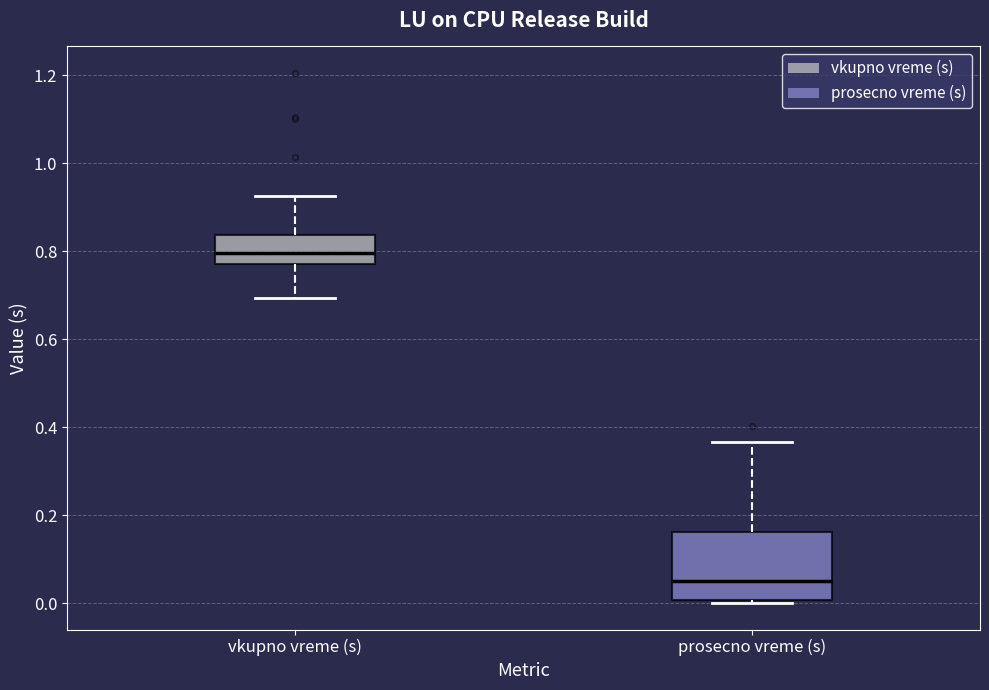

Where does the median line of the box for vkupno vreme (s) sit on the y-axis? The values are not printed on the chart, so give them approximately, as read against the axis.

0.80